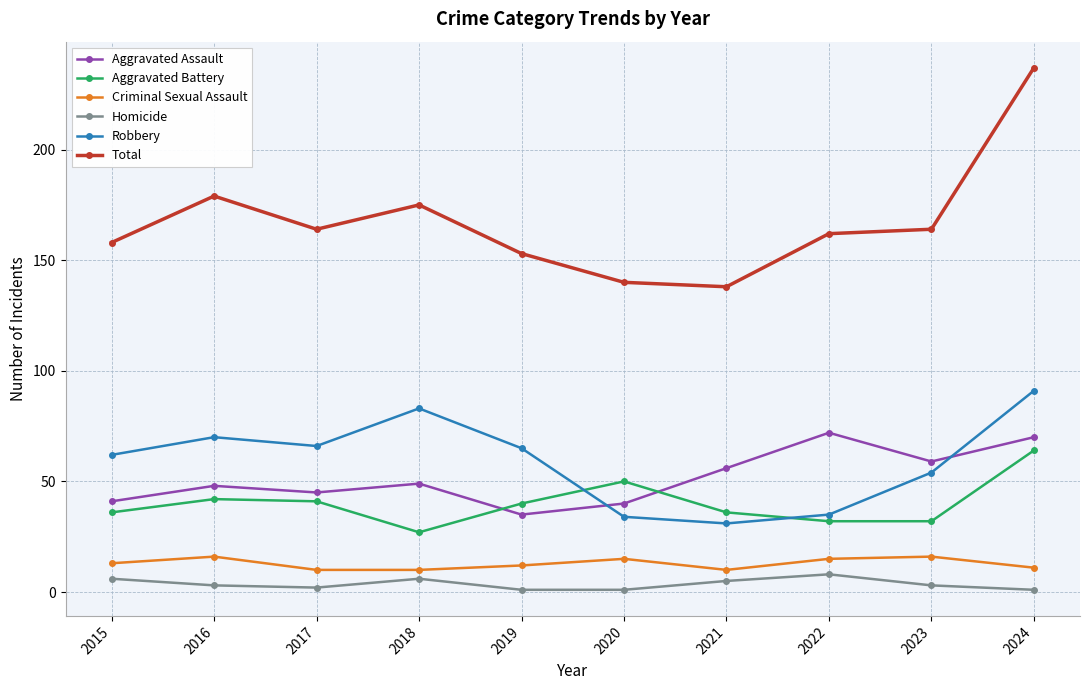

Where is the first local minimum for Aggravated Assault?

2017